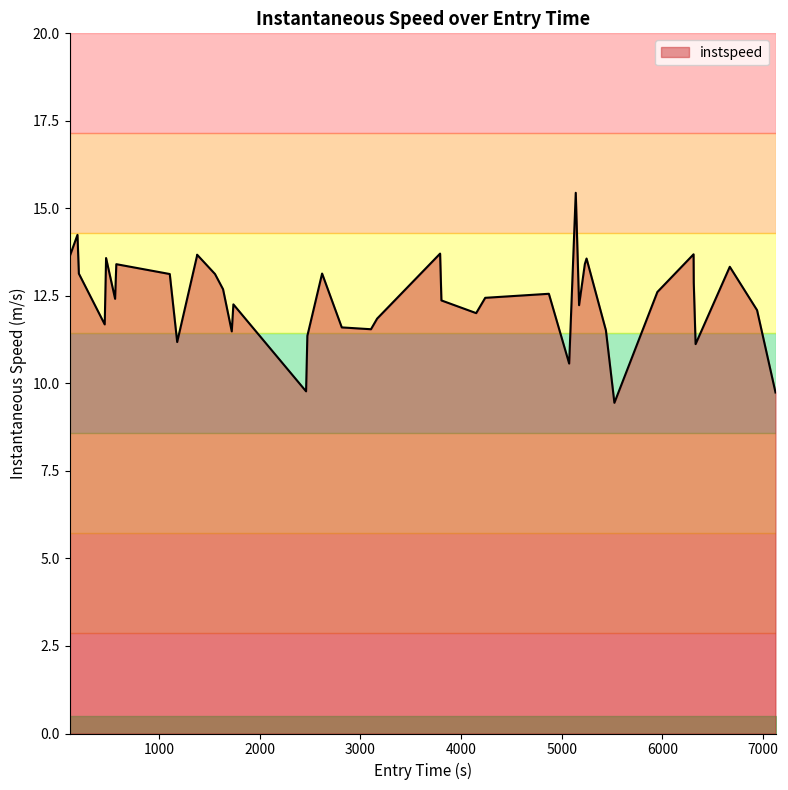

Does the chart display data point markers on the line(s)?

No